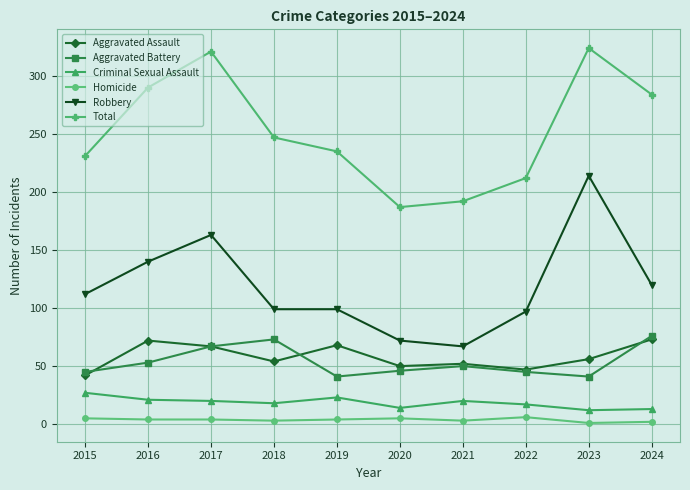

True or false: Aggravated Battery and Homicide intersect in this chart.

False